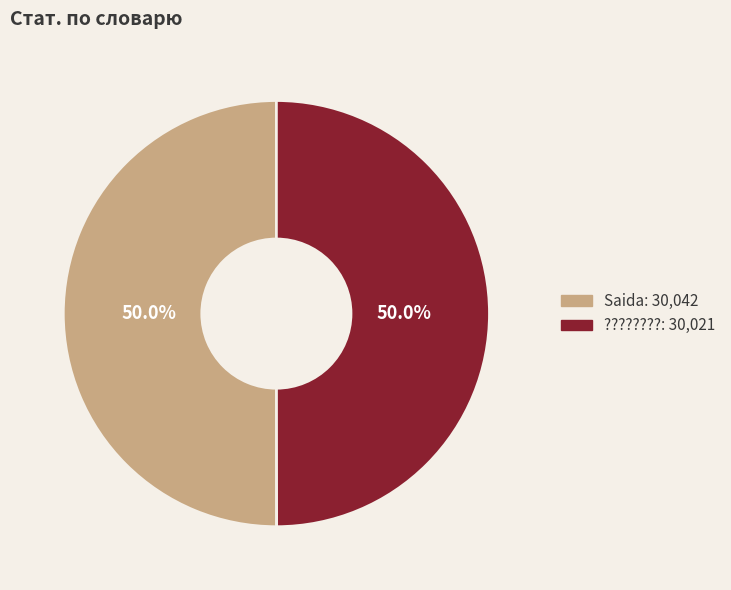

The ???????? slice represents 50% of the pie. True or false?

True